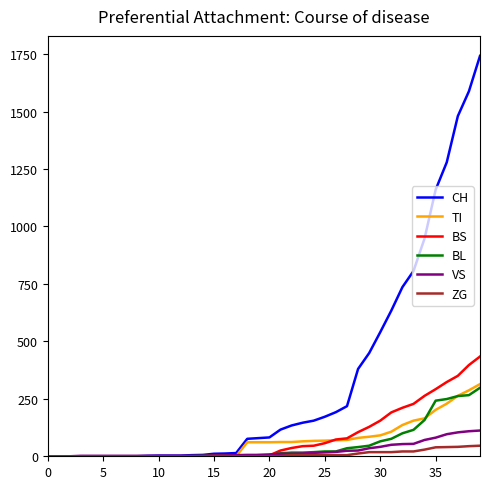

Which series has the largest range (max minus min)?

CH